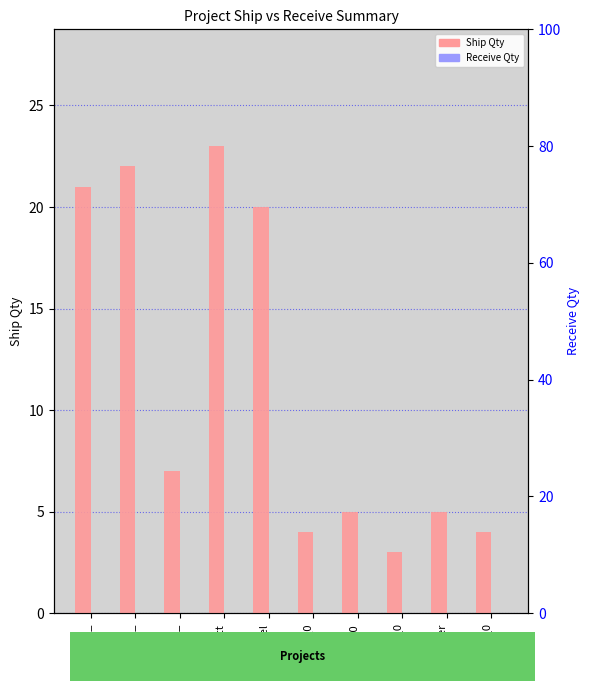

What position from the left is Rosenblatt?

4